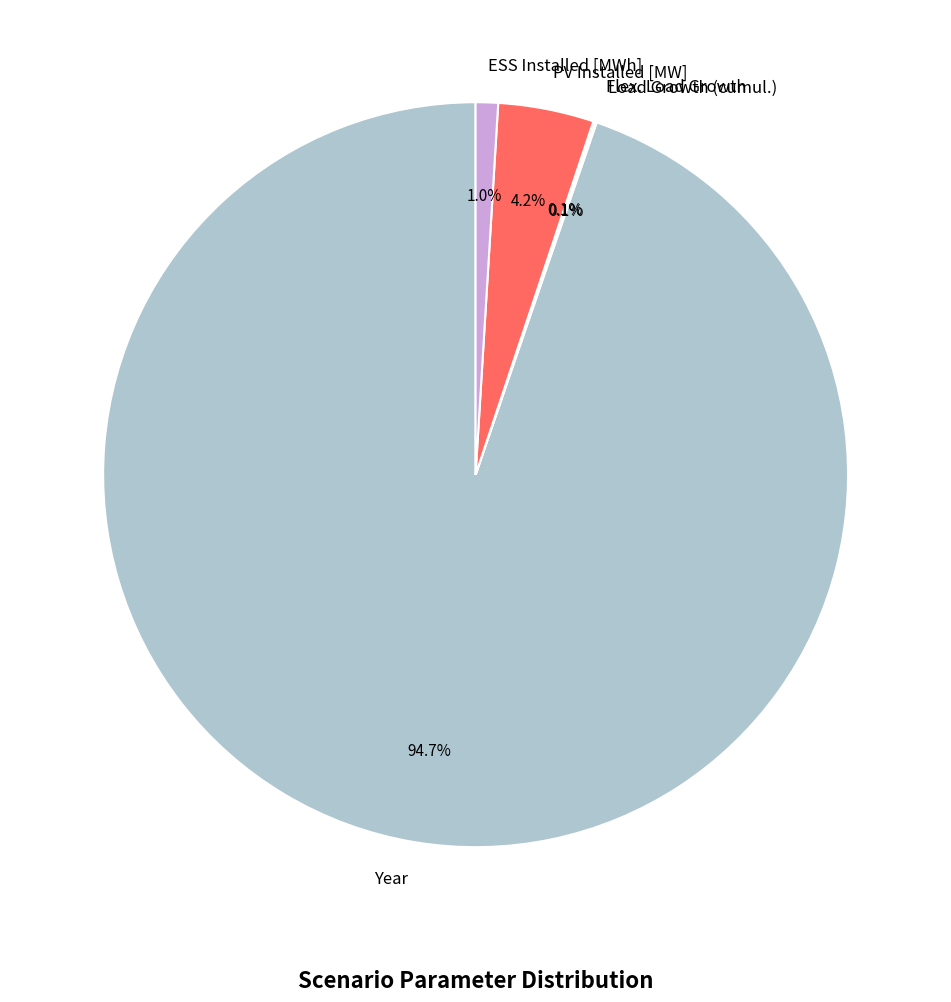

To the nearest percent, what percentage of the pie is Year?

95%